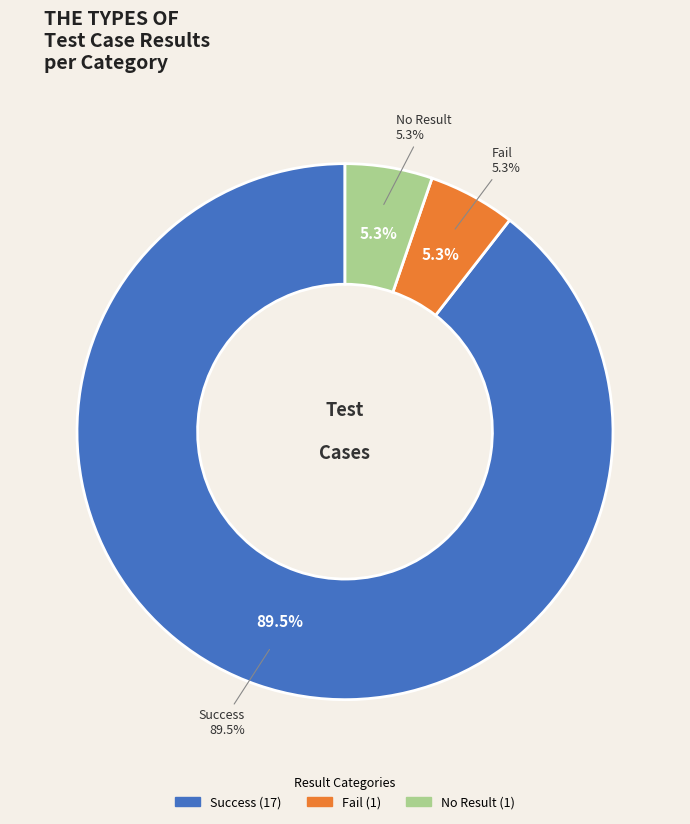

What percentage do No Result and Fail together represent?

10.5%